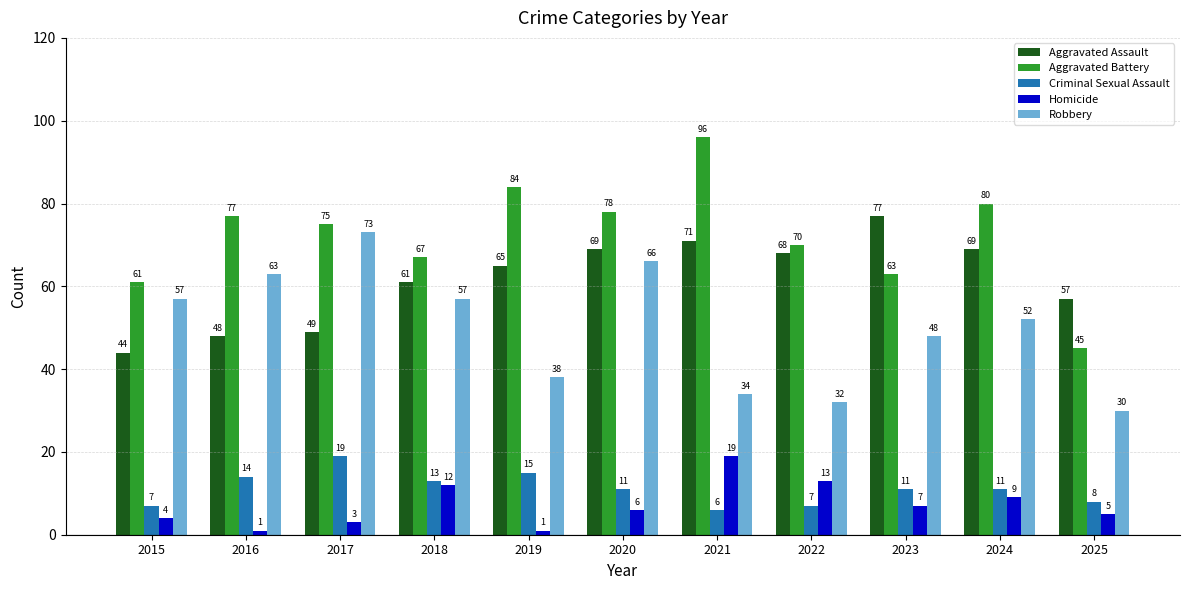

Which series changed the most between 2020 and 2023?

Robbery